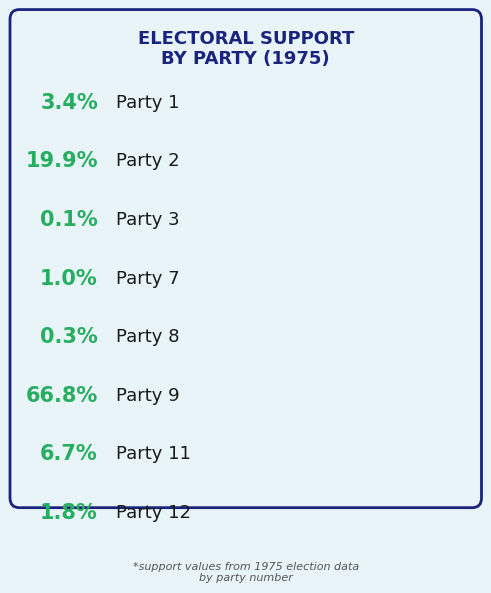

Count the number of slices in the pie.

8